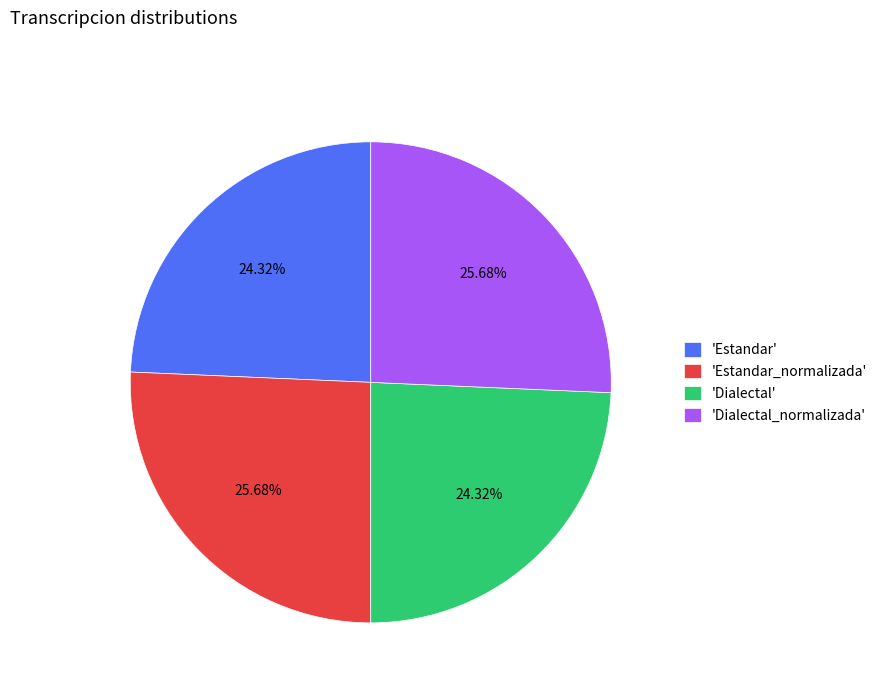

Is there any slice that represents more than half of the pie?

No